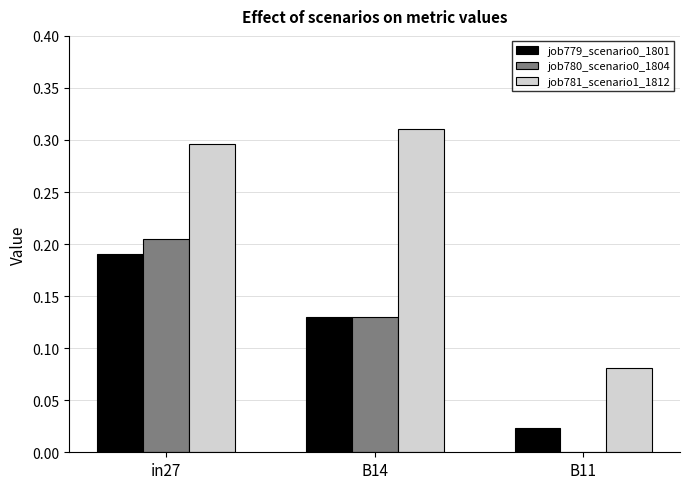

Is it true that job780_scenario0_1804 equals 0.1 at in27?

False